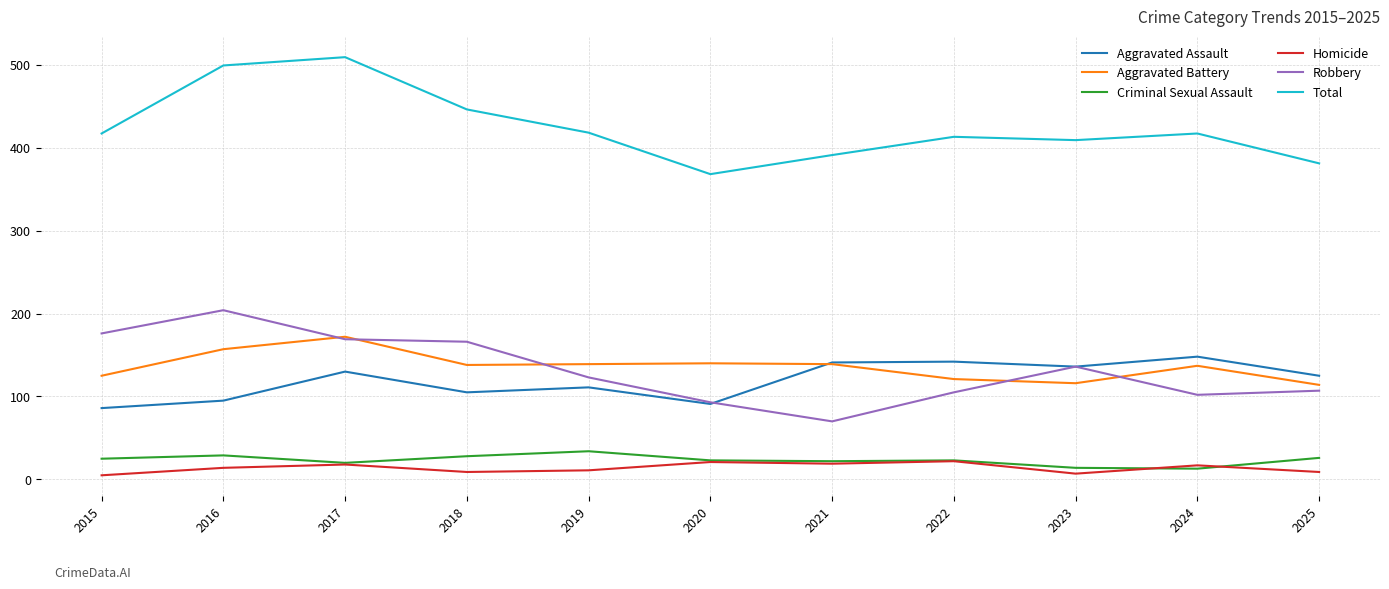

Which series has the largest total across all categories?

Total